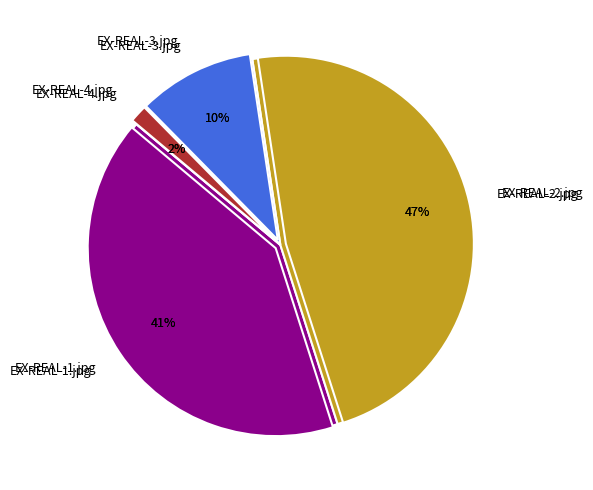

To the nearest percent, what is the combined percentage of EX-REAL-1.jpg and EX-REAL-2.jpg?

88%